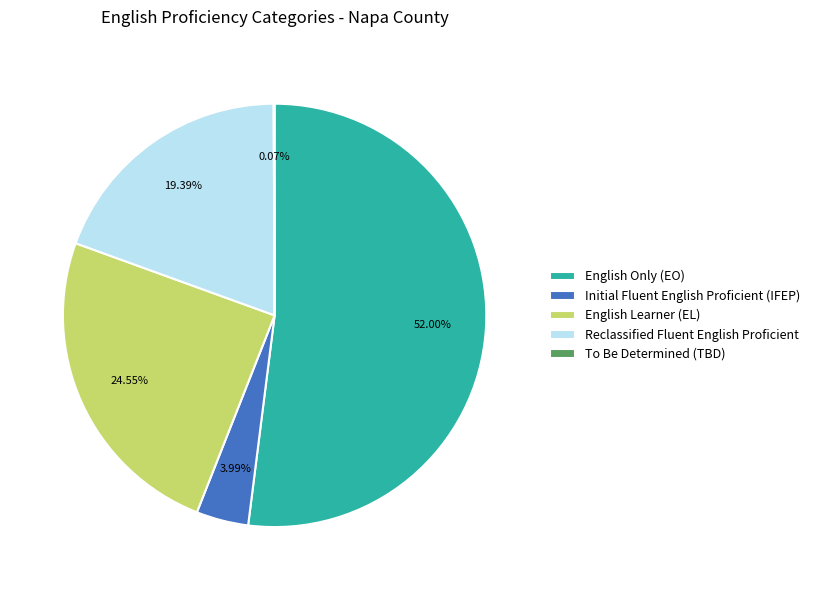

Which has a higher value, Reclassified Fluent English Proficient or English Only (EO)?

English Only (EO)